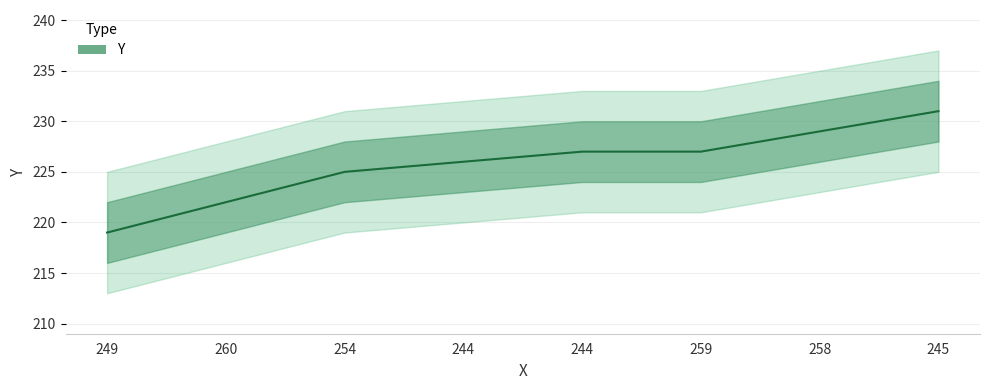

What is the sum of all values?

1806